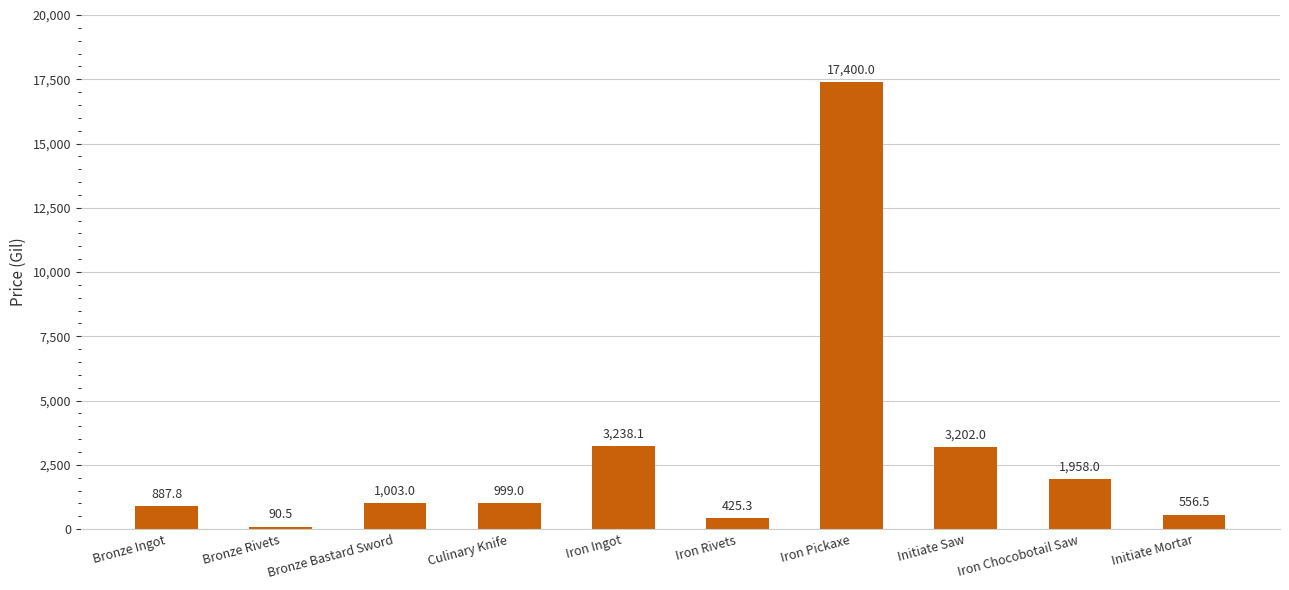

Is it true that the value at Initiate Saw is 3202.0?

True